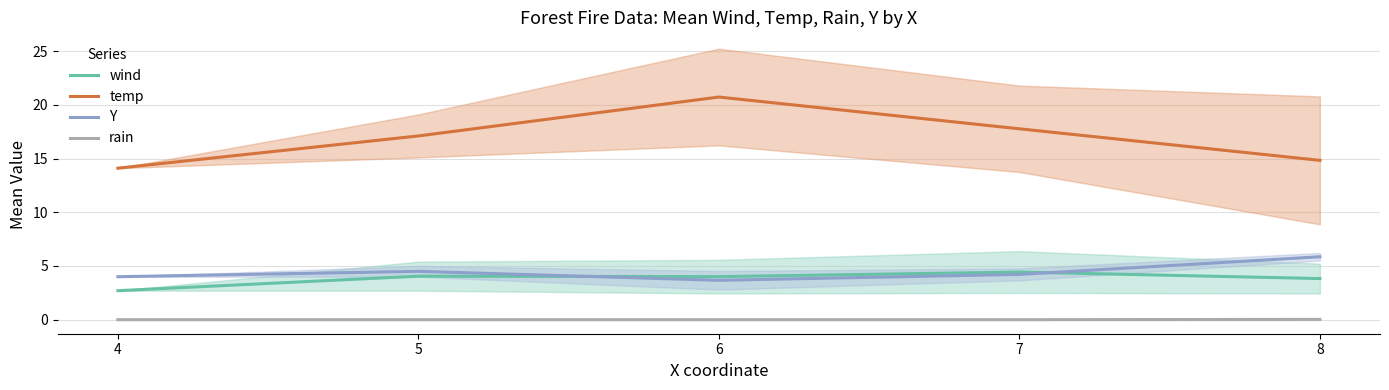

What value does the wind series have at 7?

4.4